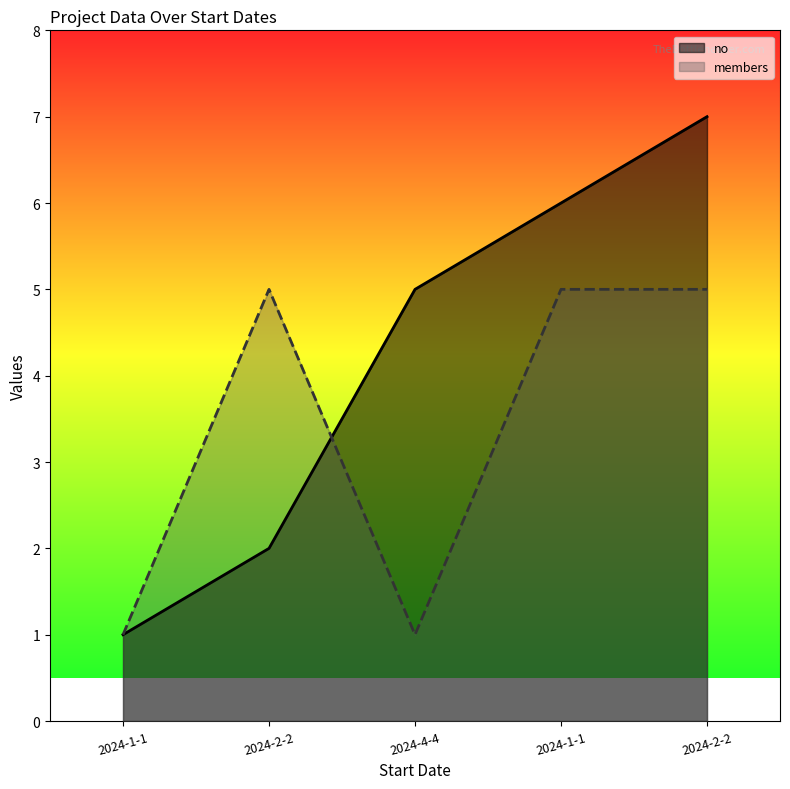

At how many categories does at least one series exceed 3?

4